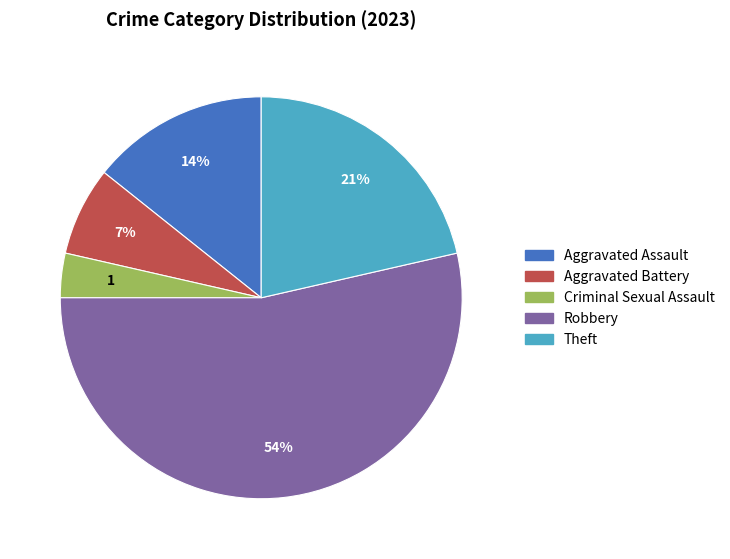

Is it true that Criminal Sexual Assault is 4% of the pie?

True